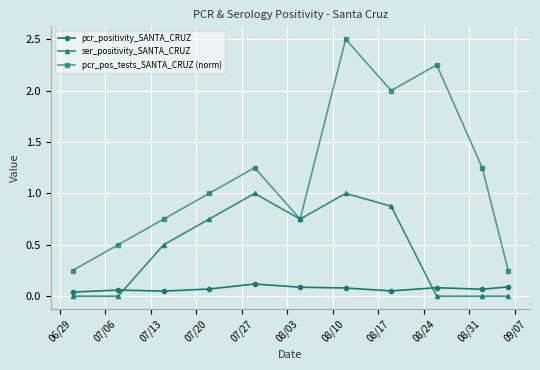

True or false: ser_positivity_SANTA_CRUZ and pcr_positivity_SANTA_CRUZ intersect in this chart.

True